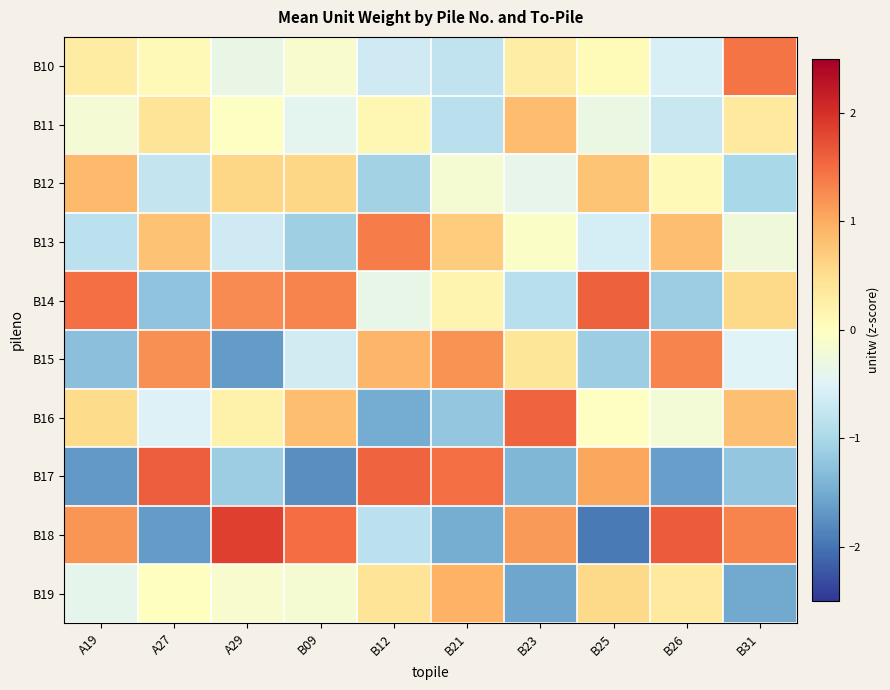

Reading right to left, transcribe all the data shown in this chart.

B10: B31=1.4	B26=-0.6	B25=0.1	B23=0.3	B21=-0.8	B12=-0.7	B09=-0.1	A29=-0.3	A27=0.1	A19=0.3
B11: B31=0.3	B26=-0.7	B25=-0.3	B23=0.8	B21=-0.8	B12=0.1	B09=-0.4	A29=-0.0	A27=0.4	A19=-0.2
B12: B31=-1.0	B26=0.1	B25=0.8	B23=-0.4	B21=-0.2	B12=-1.1	B09=0.6	A29=0.6	A27=-0.8	A19=0.9
B13: B31=-0.3	B26=0.8	B25=-0.6	B23=-0.1	B21=0.7	B12=1.4	B09=-1.1	A29=-0.6	A27=0.8	A19=-0.8
B14: B31=0.6	B26=-1.1	B25=1.6	B23=-0.9	B21=0.2	B12=-0.4	B09=1.3	A29=1.3	A27=-1.2	A19=1.5
B15: B31=-0.5	B26=1.3	B25=-1.1	B23=0.4	B21=1.2	B12=0.9	B09=-0.6	A29=-1.6	A27=1.2	A19=-1.3
B16: B31=0.8	B26=-0.2	B25=-0.0	B23=1.6	B21=-1.2	B12=-1.5	B09=0.8	A29=0.2	A27=-0.5	A19=0.5
B17: B31=-1.2	B26=-1.6	B25=1.0	B23=-1.4	B21=1.5	B12=1.6	B09=-1.8	A29=-1.1	A27=1.6	A19=-1.7
B18: B31=1.3	B26=1.6	B25=-1.9	B23=1.1	B21=-1.5	B12=-0.8	B09=1.5	A29=1.9	A27=-1.7	A19=1.2
B19: B31=-1.5	B26=0.3	B25=0.6	B23=-1.6	B21=0.9	B12=0.4	B09=-0.2	A29=-0.1	A27=0.0	A19=-0.4